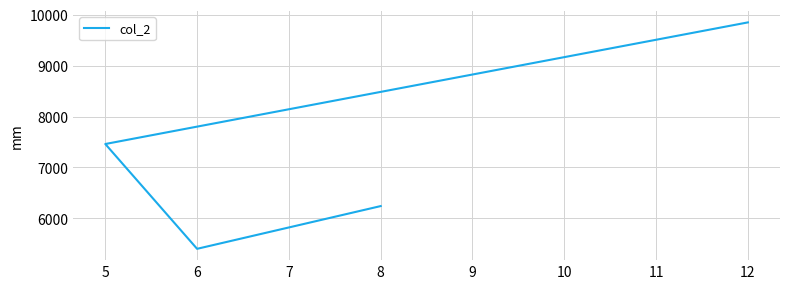

Which category has the lowest value across all series?

6